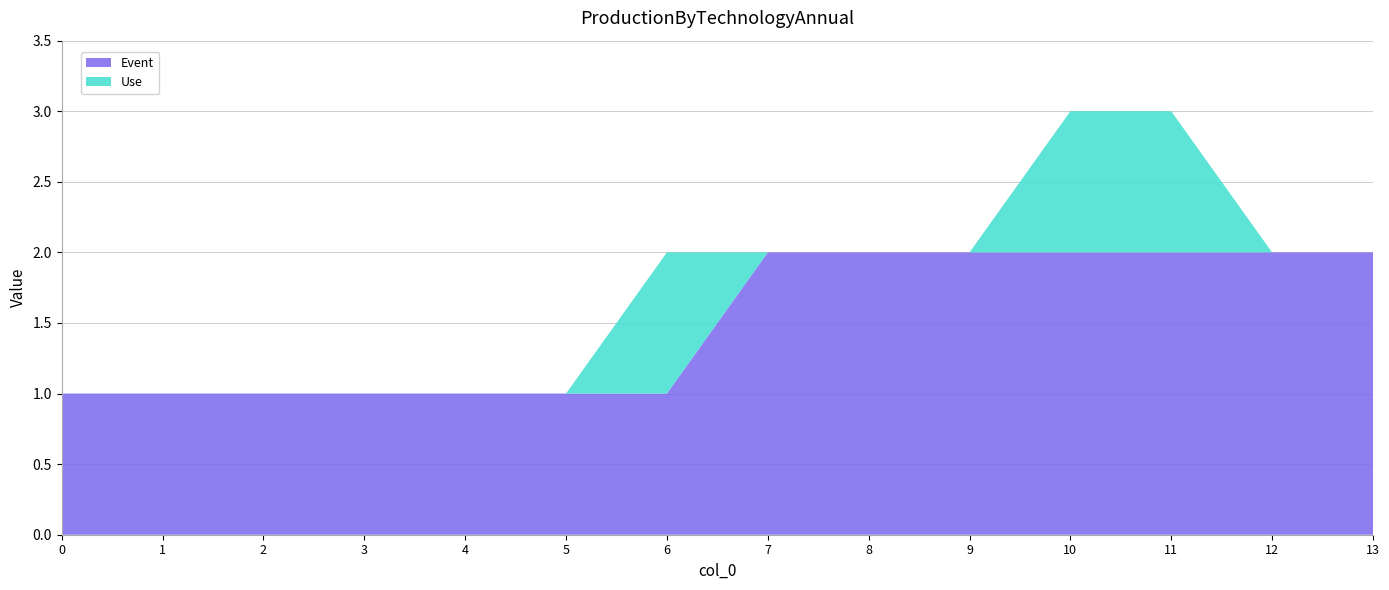

Reading left to right, list all the values displayed in this chart.

Event: 1	1	1	1	1	1	1	2	2	2	2	2	2	2
Use: 0	0	0	0	0	0	1	0	0	0	1	1	0	0